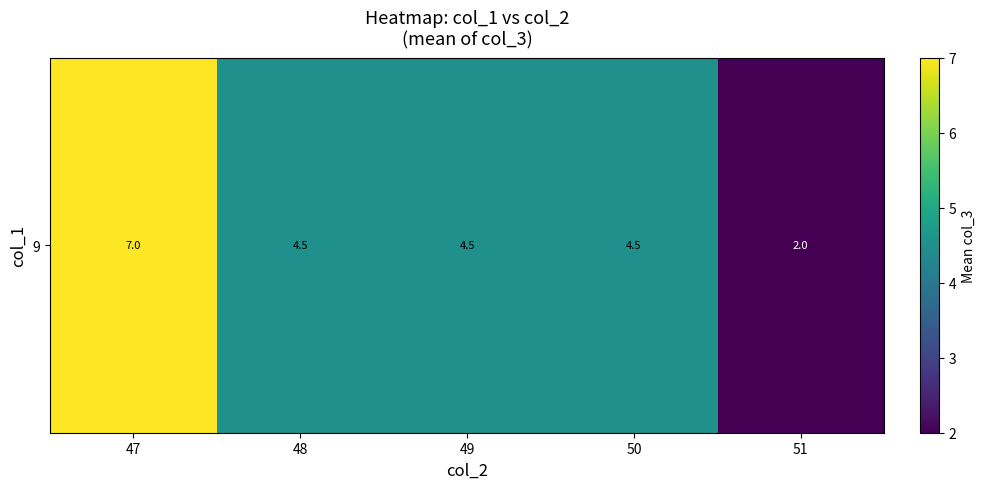

Reading left to right, list all the values displayed in this chart.

7.0	4.5	4.5	4.5	2.0